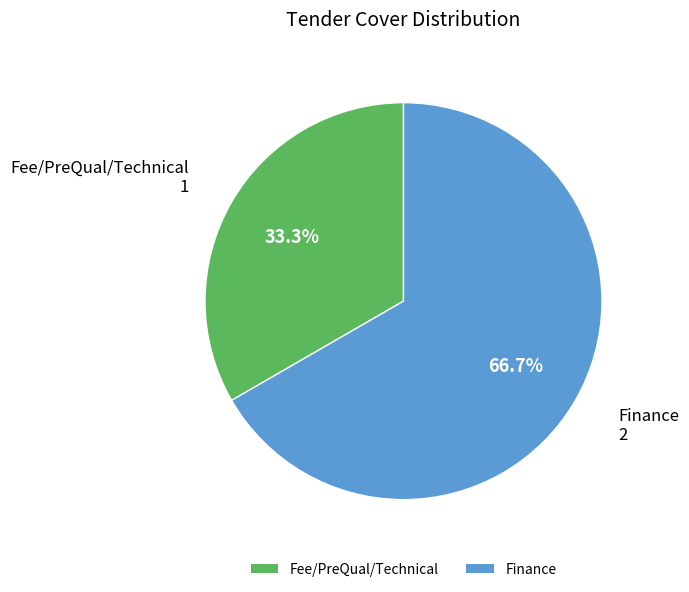

What is the ratio of the value at Fee/PreQual/Technical to the value at Finance?

0.5